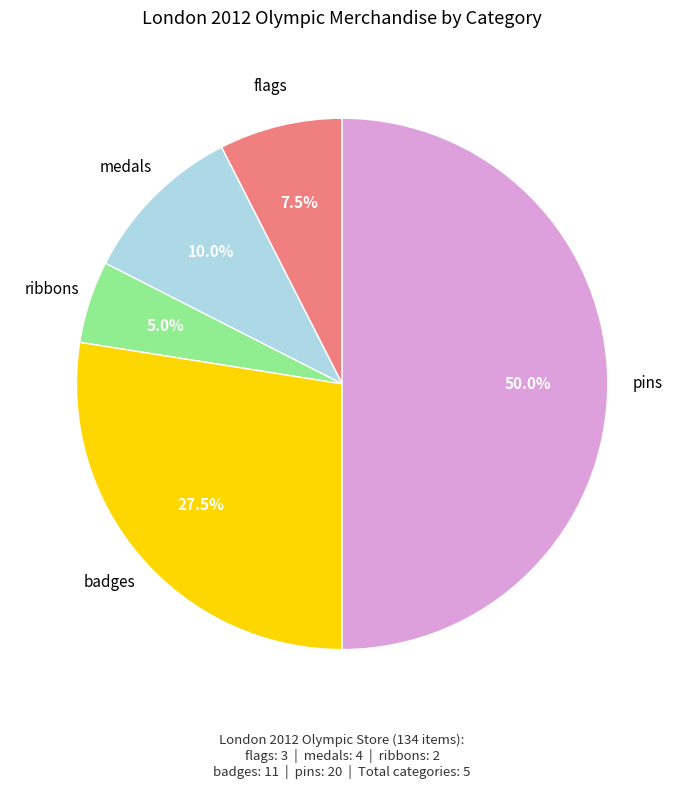

What percentage is the ribbons slice, to the nearest percent?

5%